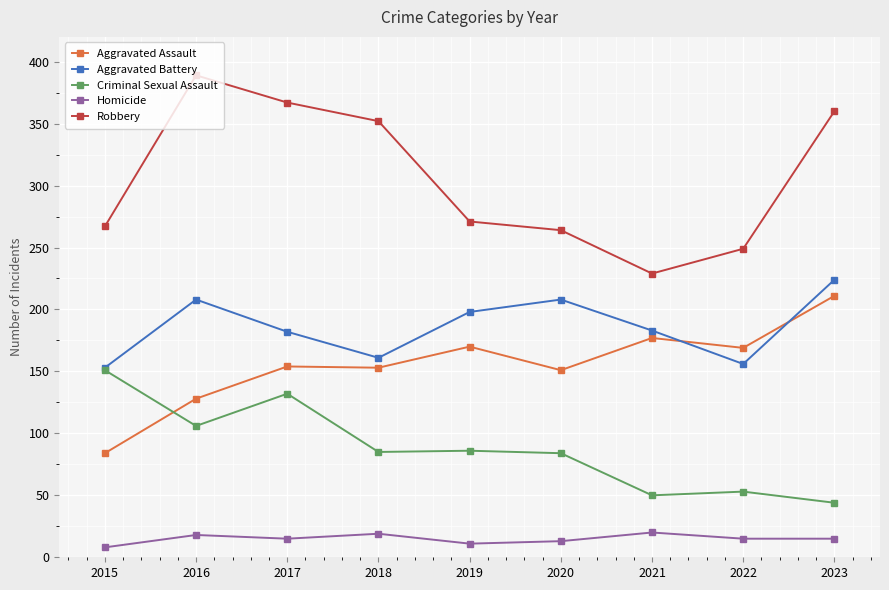

True or false: Homicide and Aggravated Assault cross at least once.

False